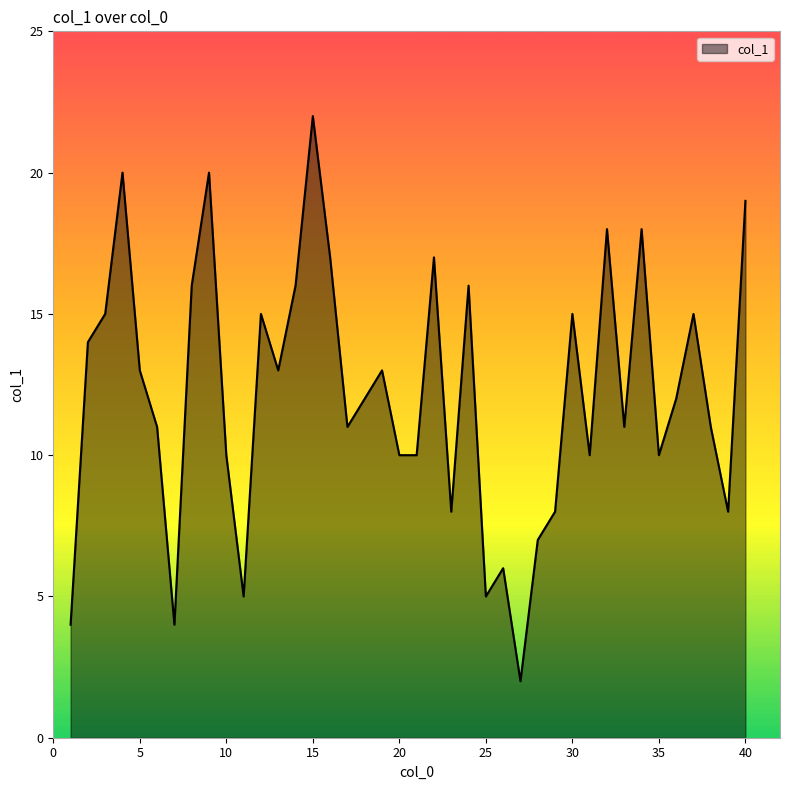

What is the difference between the maximum and minimum values?

20